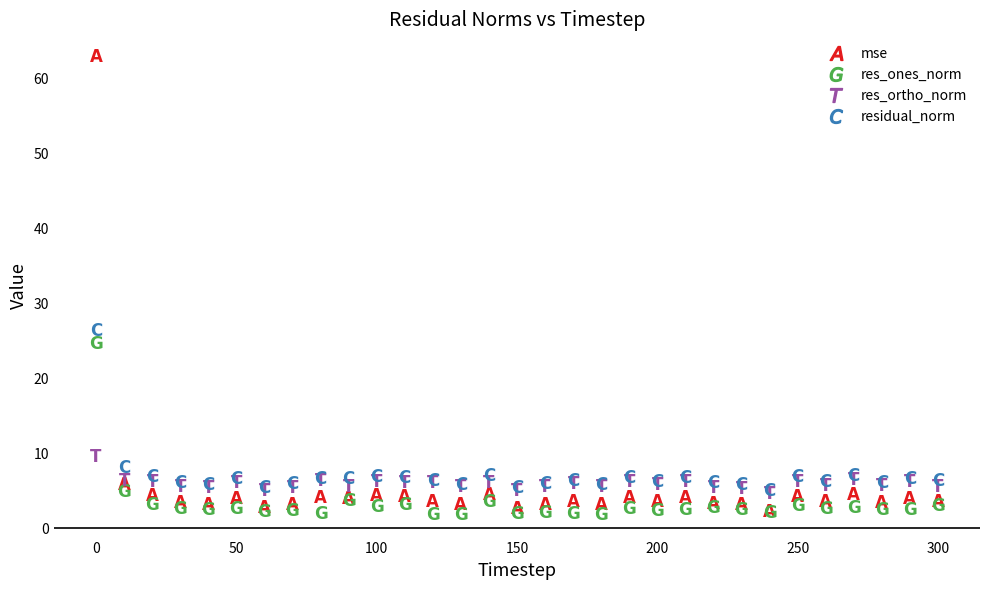

What are all the series names shown in the legend?

mse, res_ones_norm, res_ortho_norm, residual_norm